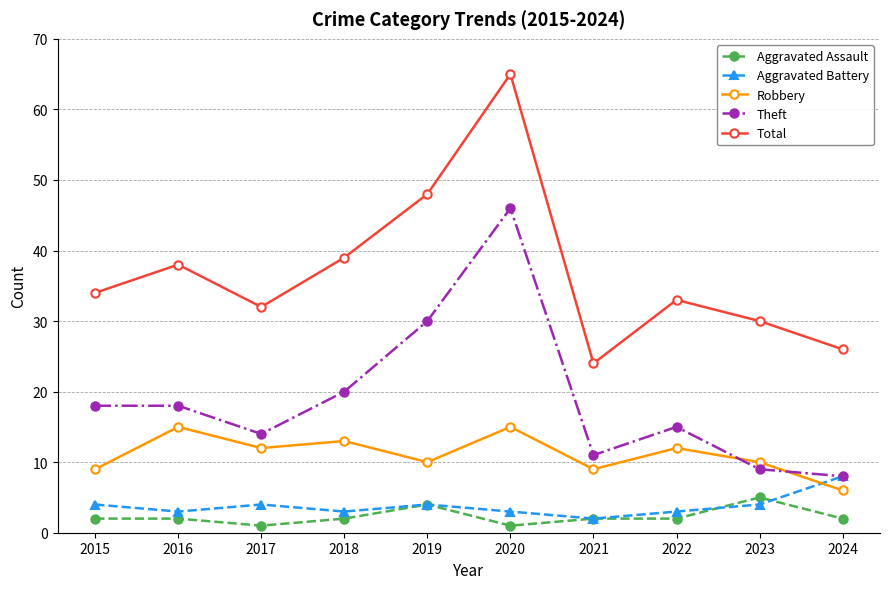

List the series in order of their peak value, lowest first.

Aggravated Assault, Aggravated Battery, Robbery, Theft, Total